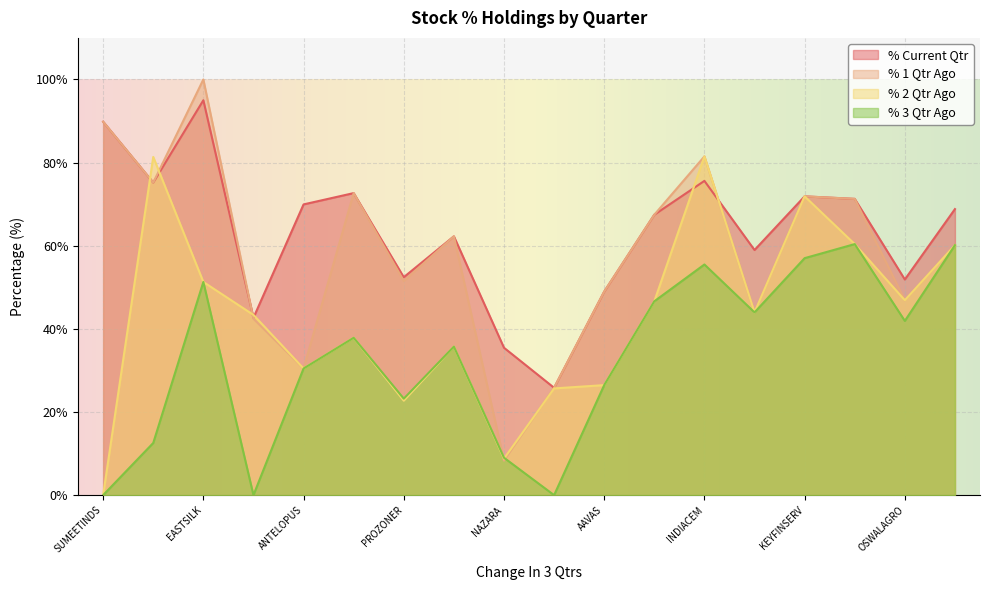

At which category does % 3 Qtr Ago reach its first local peak?

EASTSILK